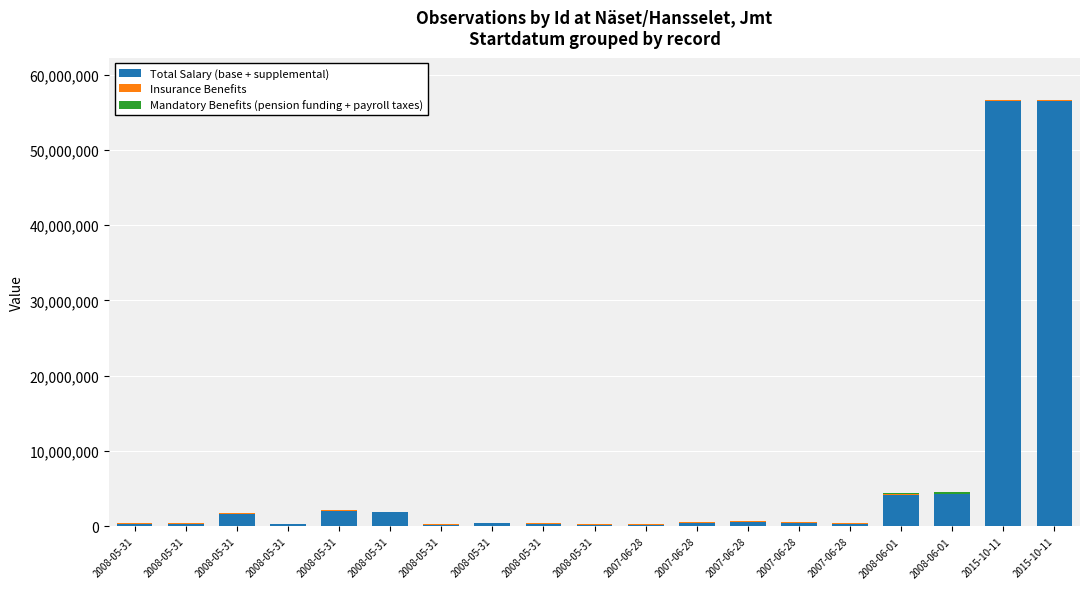

Are the bars horizontal?

No